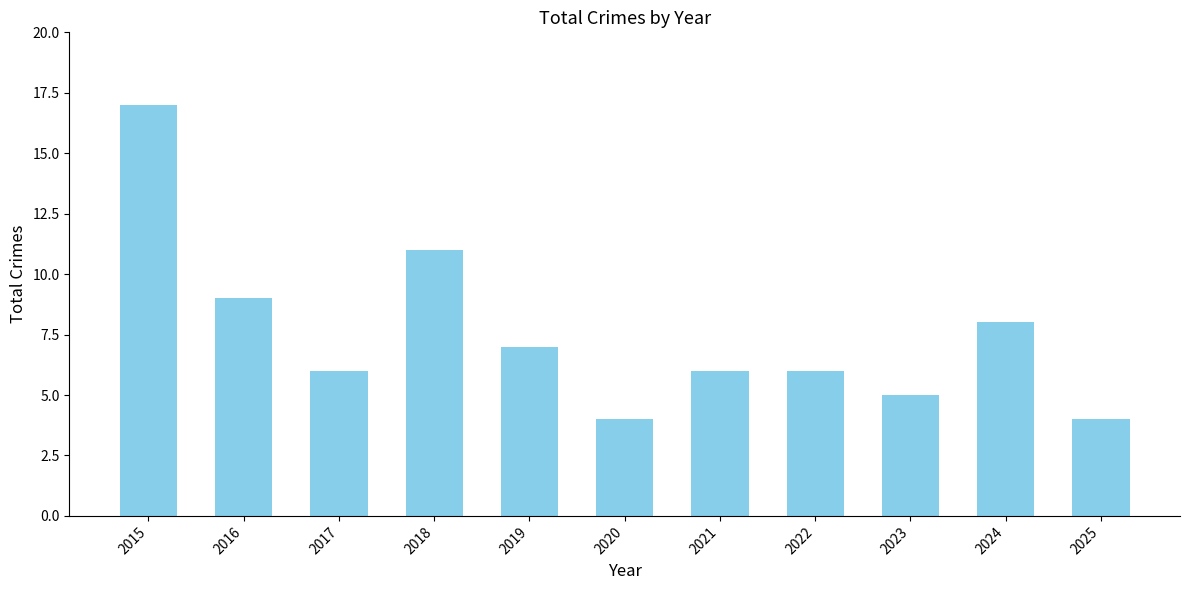

Reading left to right, what are all the values shown in this chart?

17	9	6	11	7	4	6	6	5	8	4